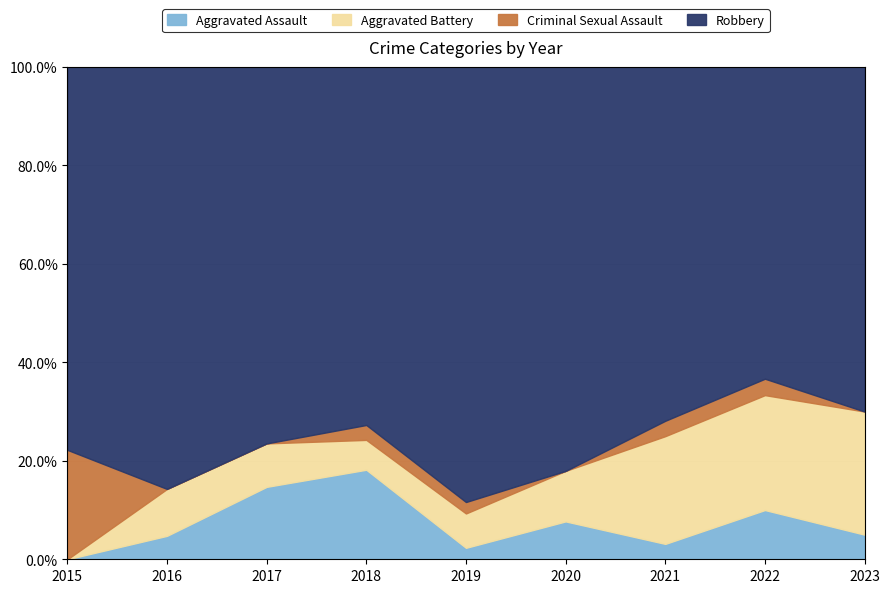

Rank the series at 2022 from highest to lowest value.

Robbery, Aggravated Battery, Aggravated Assault, Criminal Sexual Assault